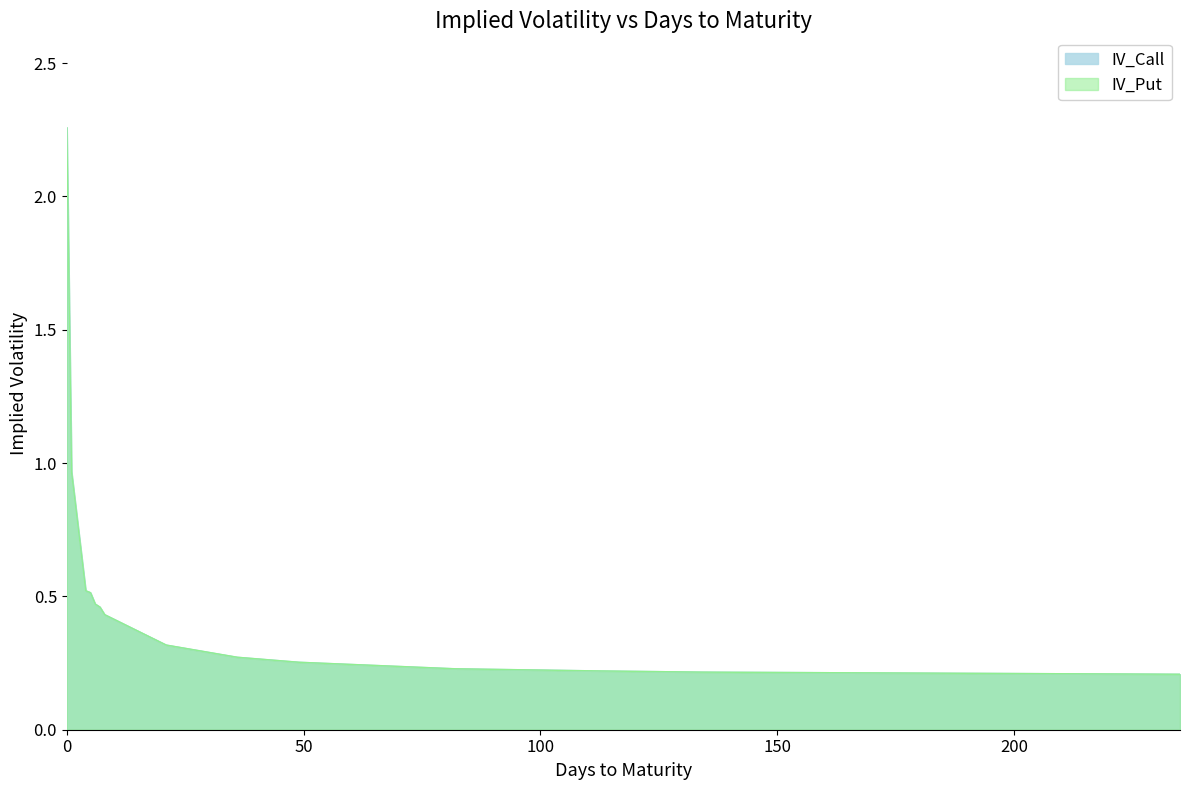

What is the difference between the maximum and minimum values in the IV_Call series?

2.0